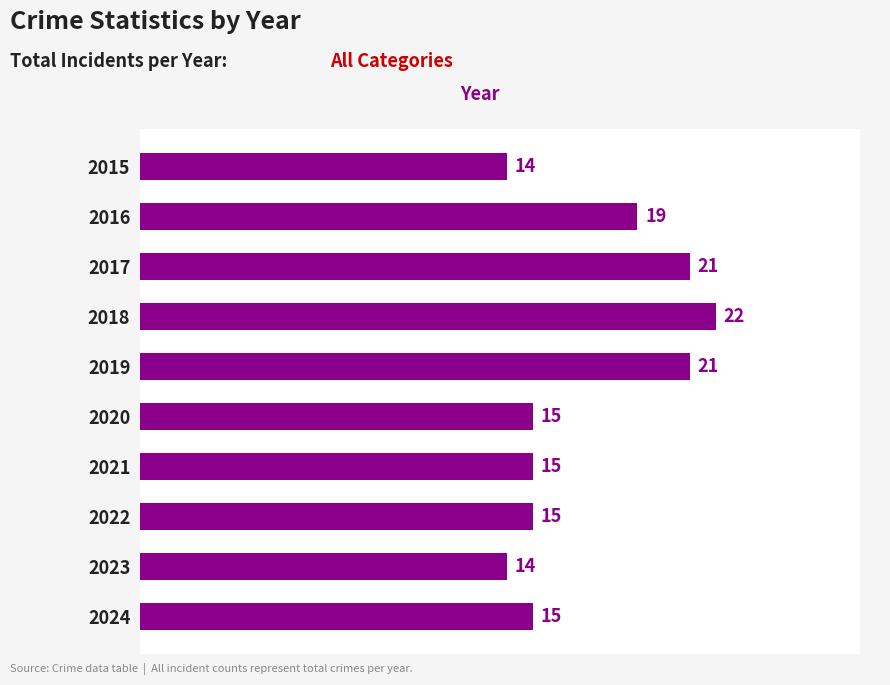

True or false: the data shows 14 at 2023.

True